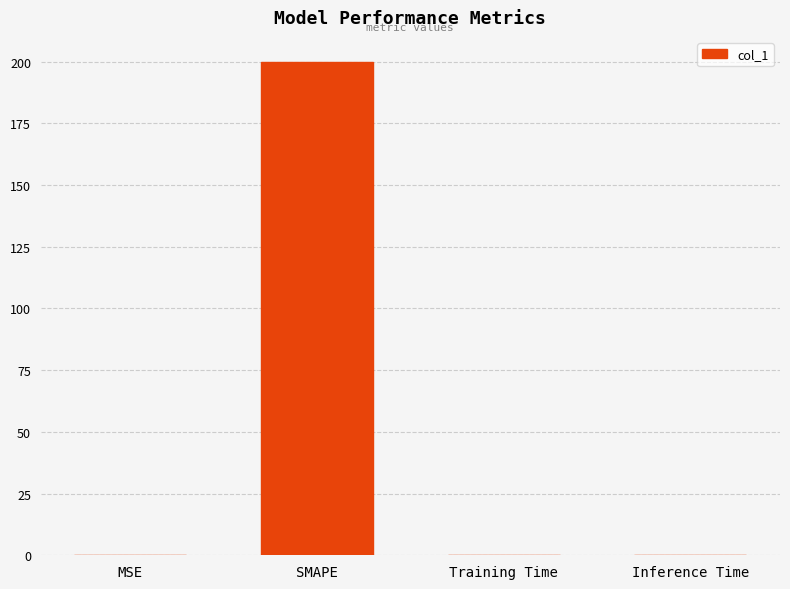

The value at Inference Time is 0.0. True or false?

True